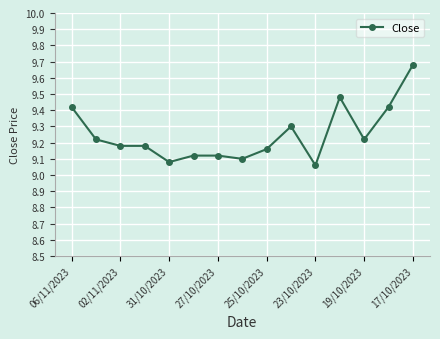

True or false: there are more than 1 points higher than both neighbors.

True